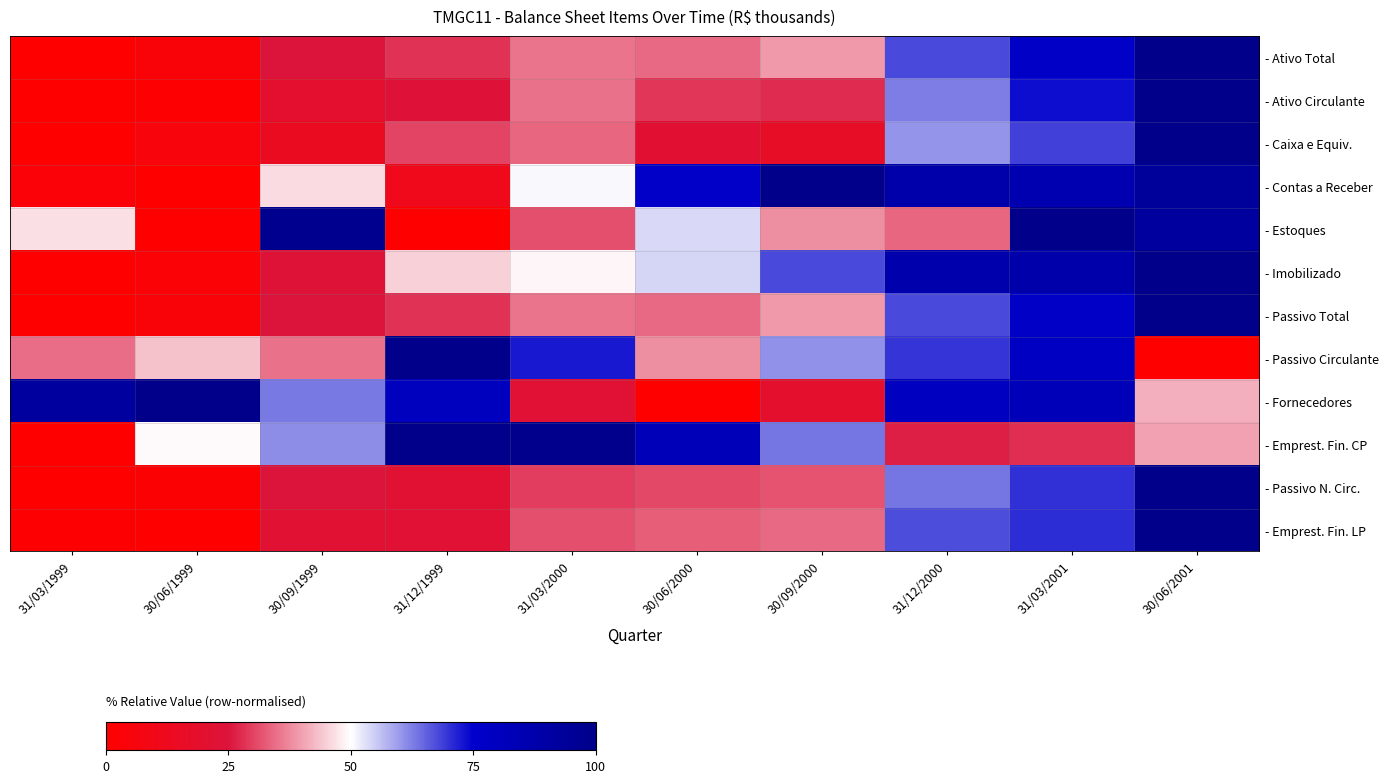

Count the number of data series in this chart.

12